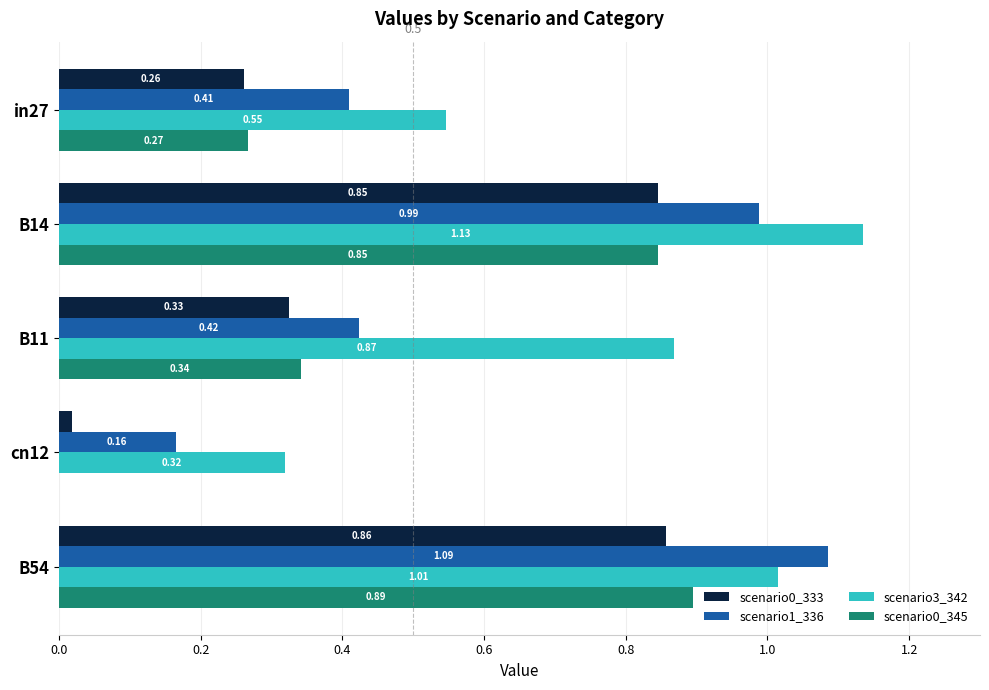

At which category is the sum across all series the highest?

B54